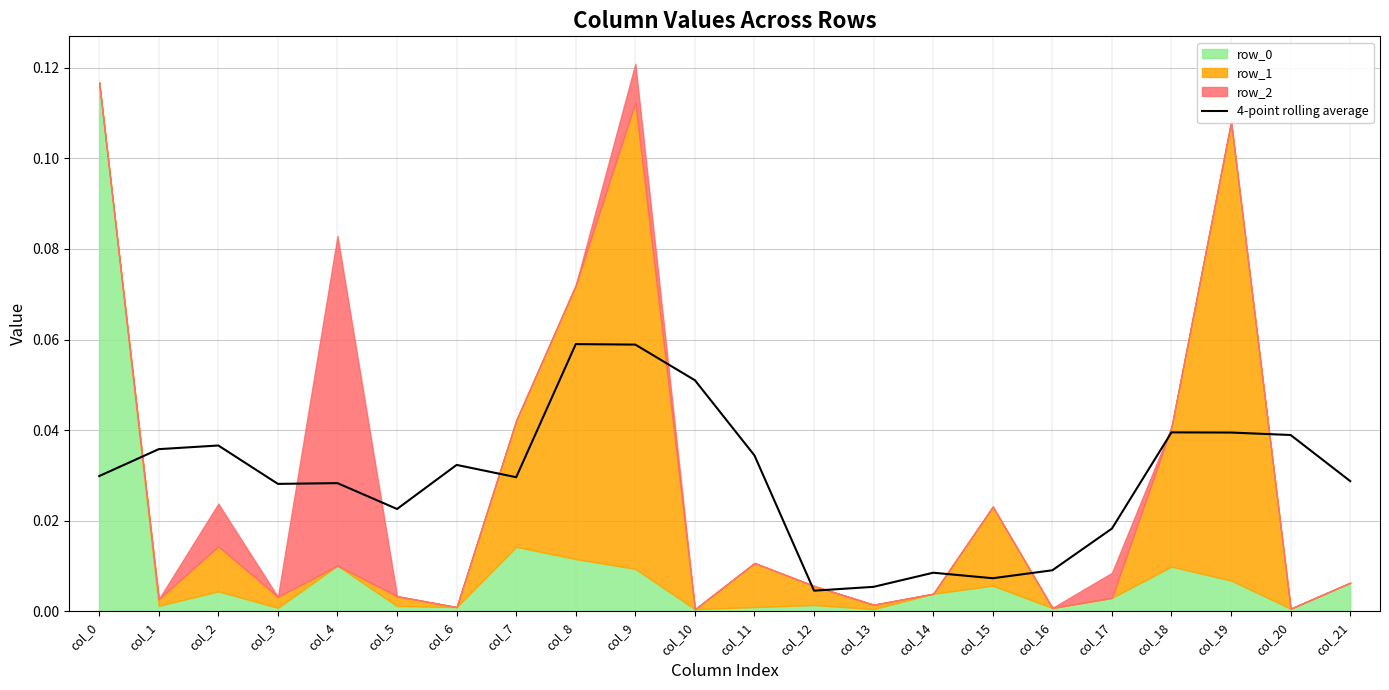

Is it true that 4-point rolling average equals 0.1 at col_1?

False